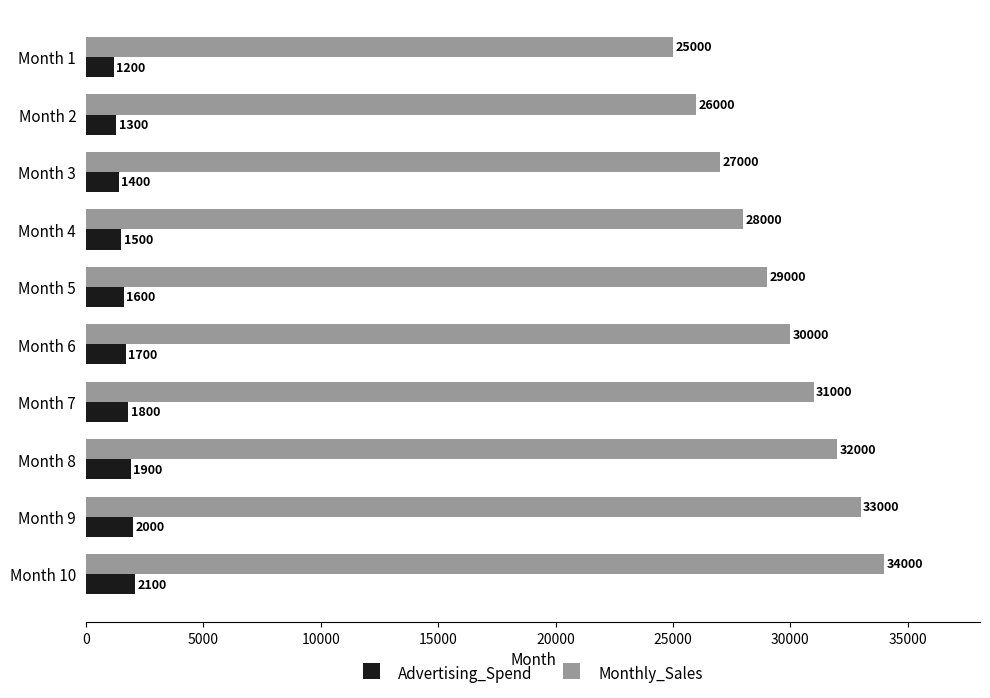

At how many categories does at least one series exceed 30378?

4